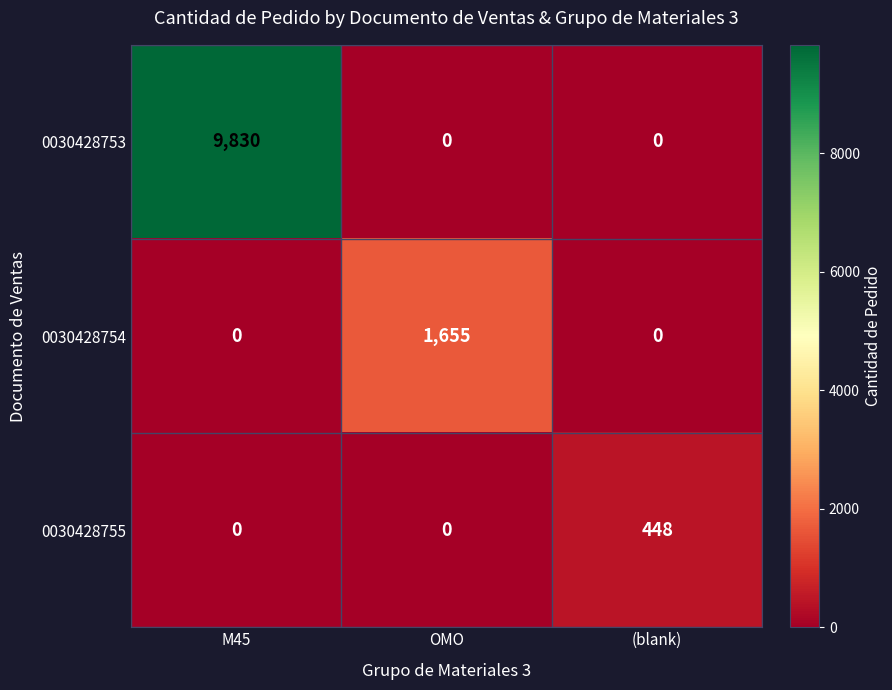

How many data points in 0030428753 are above 0?

1